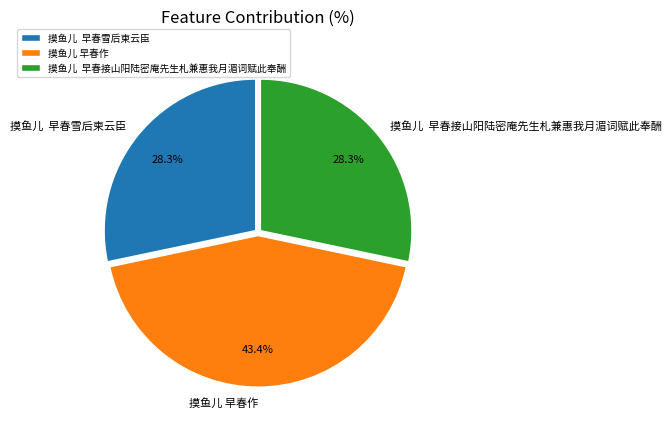

Is there any slice that represents more than half of the pie?

No